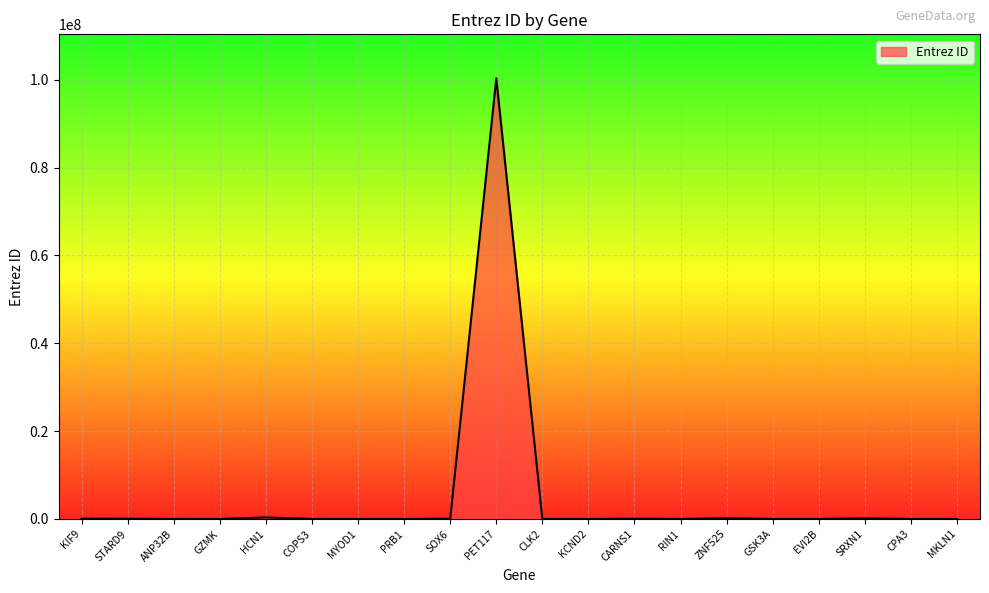

What is the difference between the maximum and second lowest values?

100302396